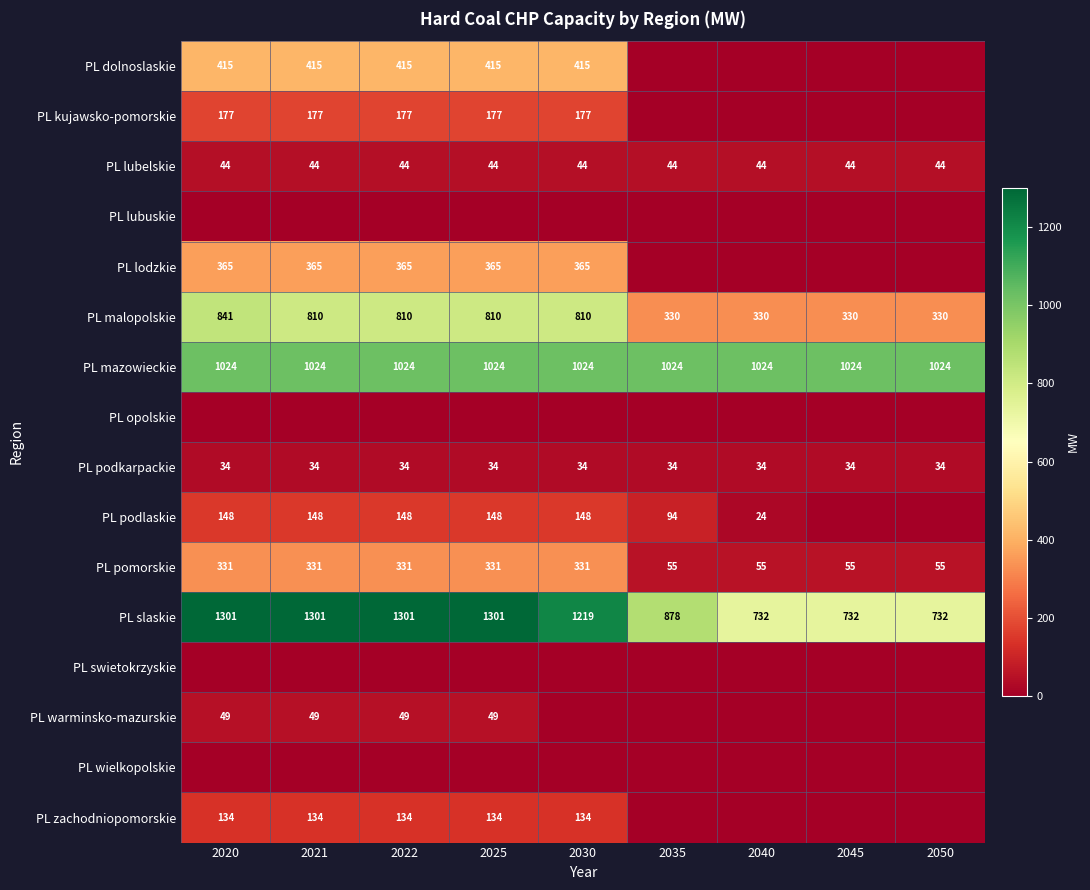

Which has a higher value, 2020 or 2021?

2020